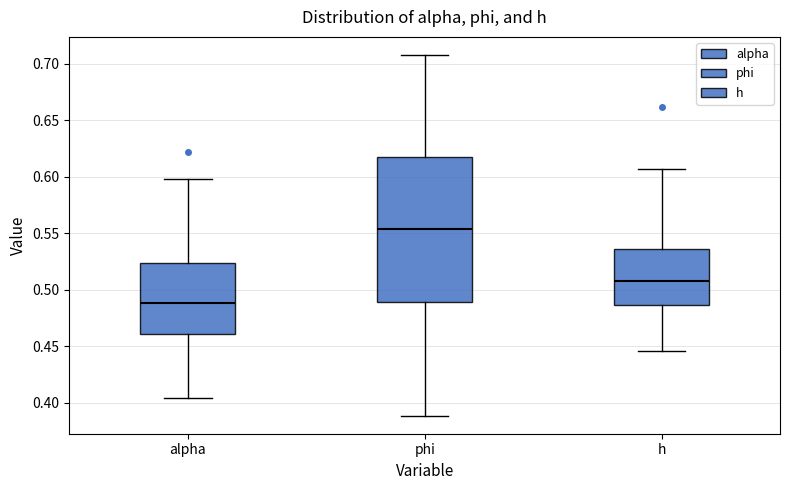

Comparing the boxes themselves (not the whiskers), which one is the tallest?

phi